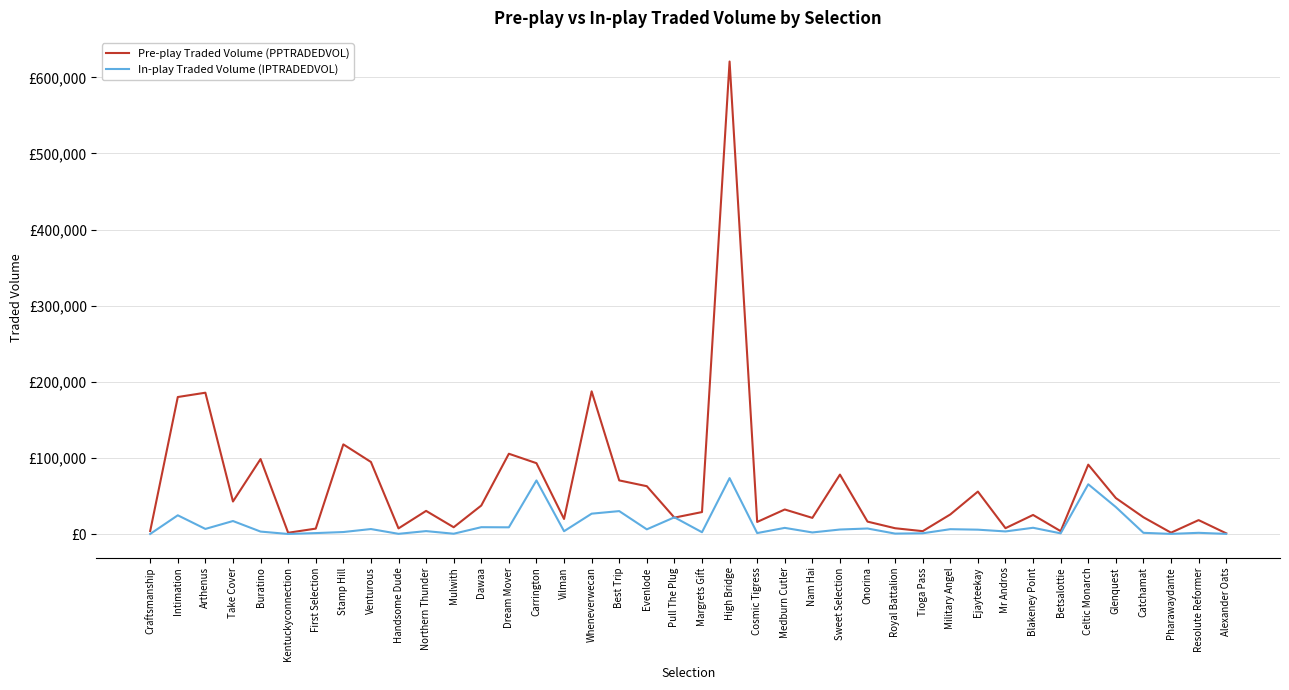

At which category is the sum across all series the highest?

High Bridge